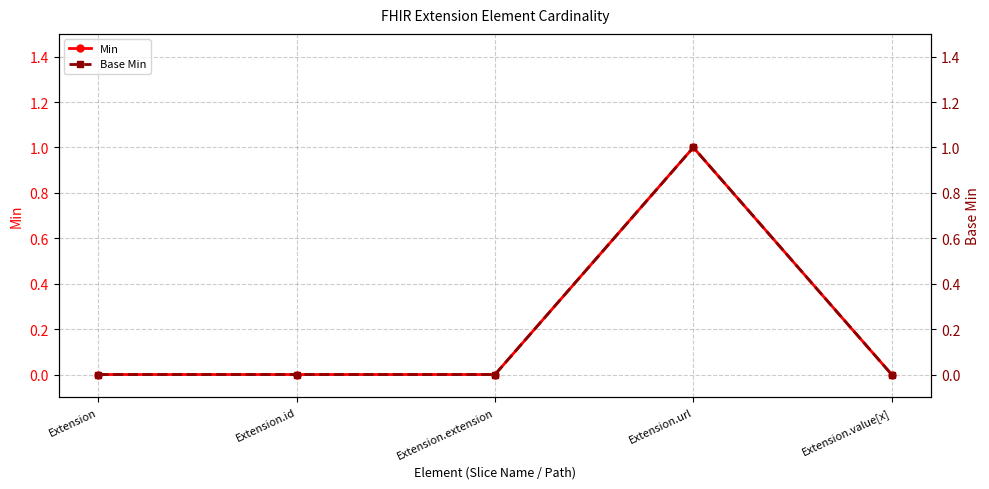

Reading right to left, transcribe all the data shown in this chart.

Min: 0	1	0	0	0
Base Min: 0	1	0	0	0